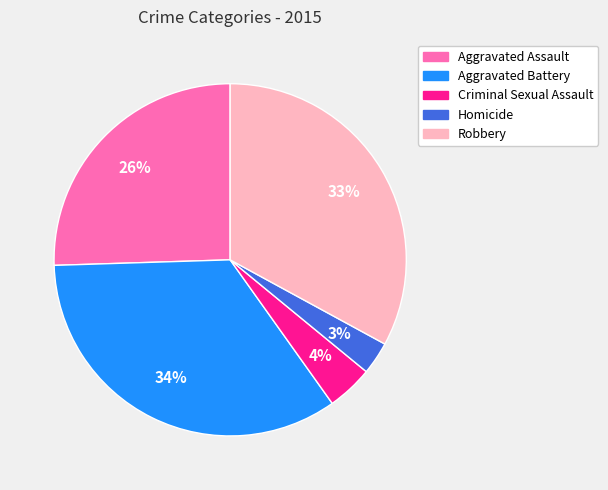

The Aggravated Battery slice represents 40% of the pie. True or false?

False